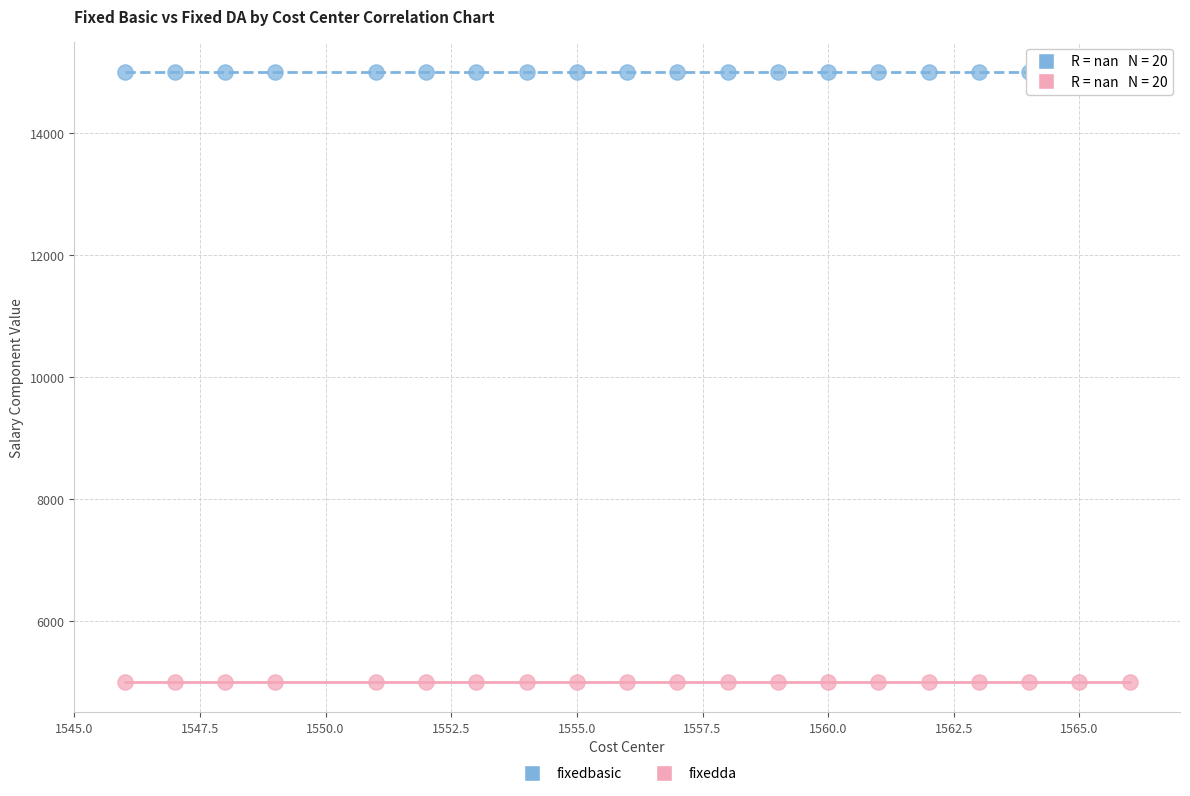

What are all the series names shown in the legend?

fixedbasic, fixedda